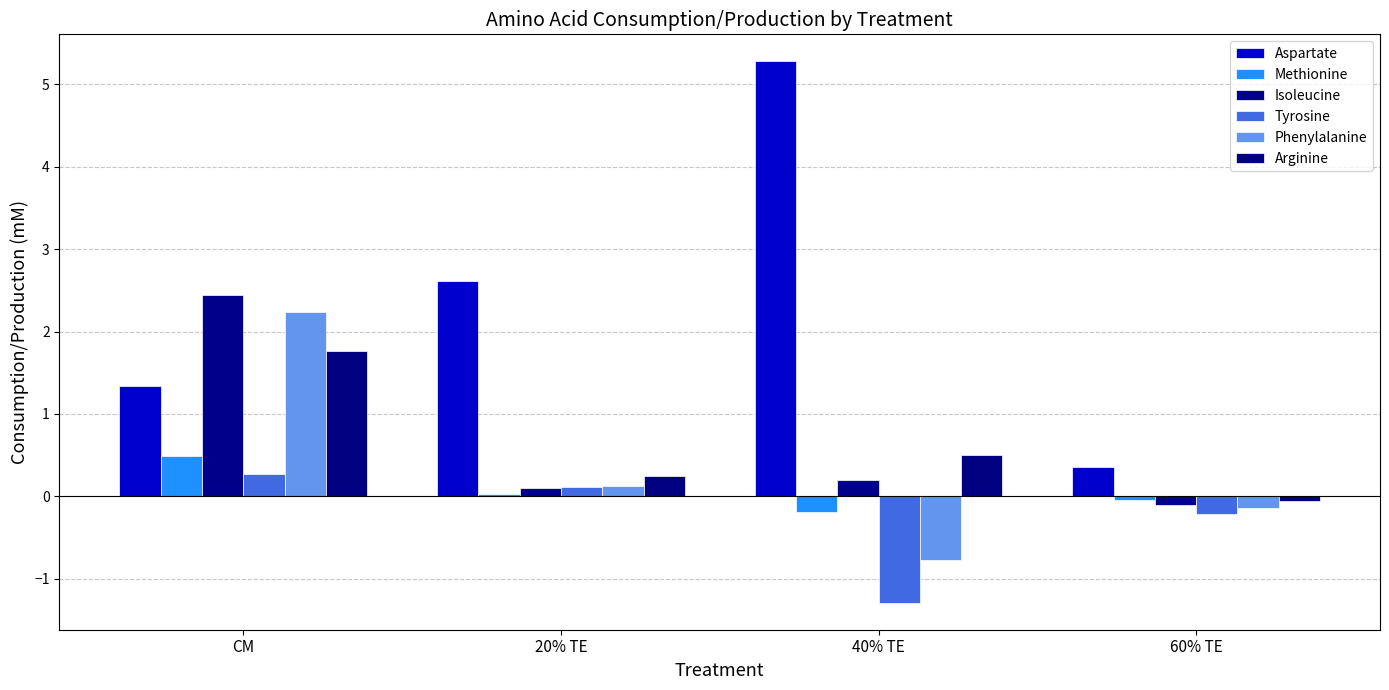

What is the average value of the Arginine series?

0.6